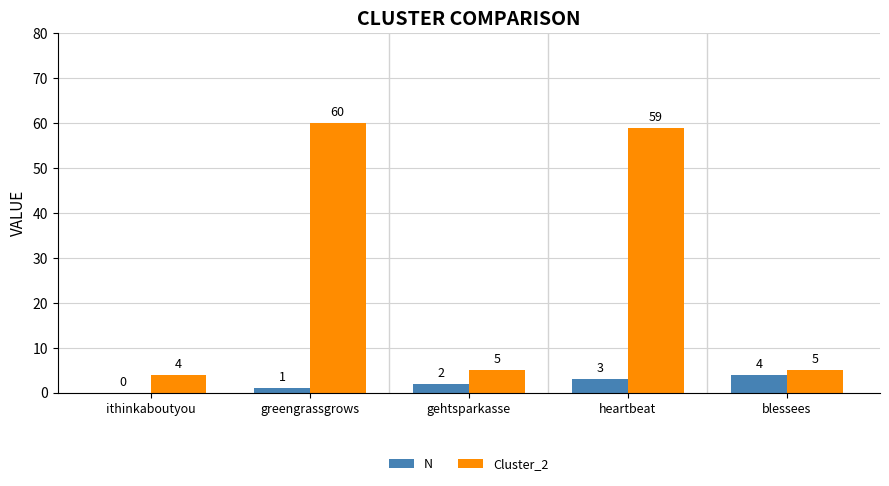

At which category is the sum across all series the highest?

heartbeat